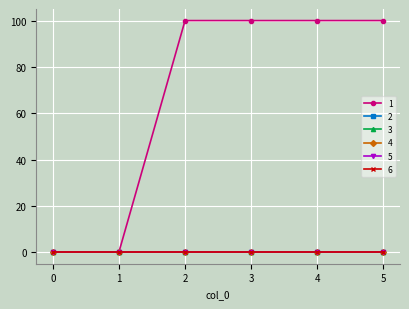

Is this an area chart (filled region under the line)?

No